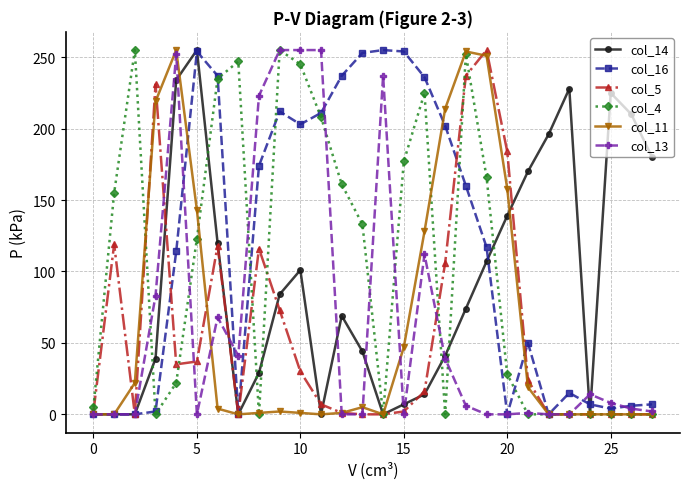

True or false: col_16 has more than 0 points higher than both neighbors.

True